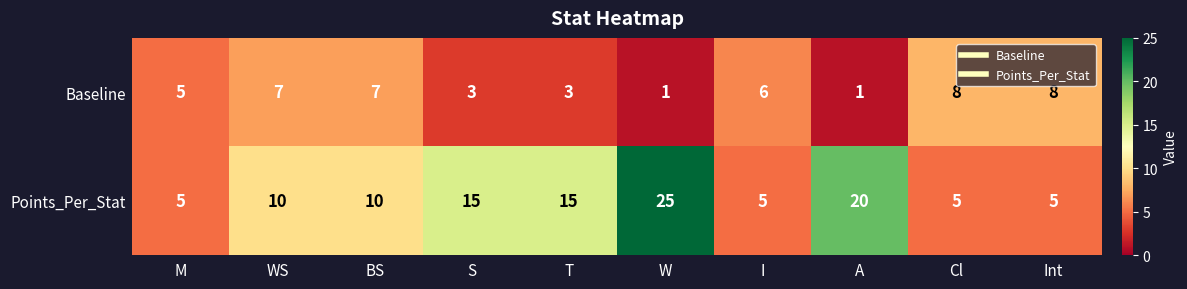

Reading right to left, list all the values displayed in this chart.

Baseline: 8	8	1	6	1	3	3	7	7	5
Points_Per_Stat: 5	5	20	5	25	15	15	10	10	5